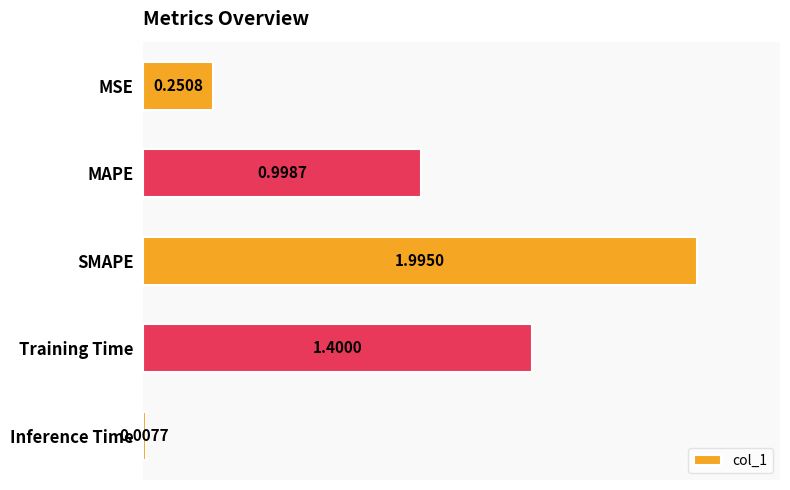

Rank the categories by value from lowest to highest.

Inference Time, MSE, MAPE, Training Time, SMAPE